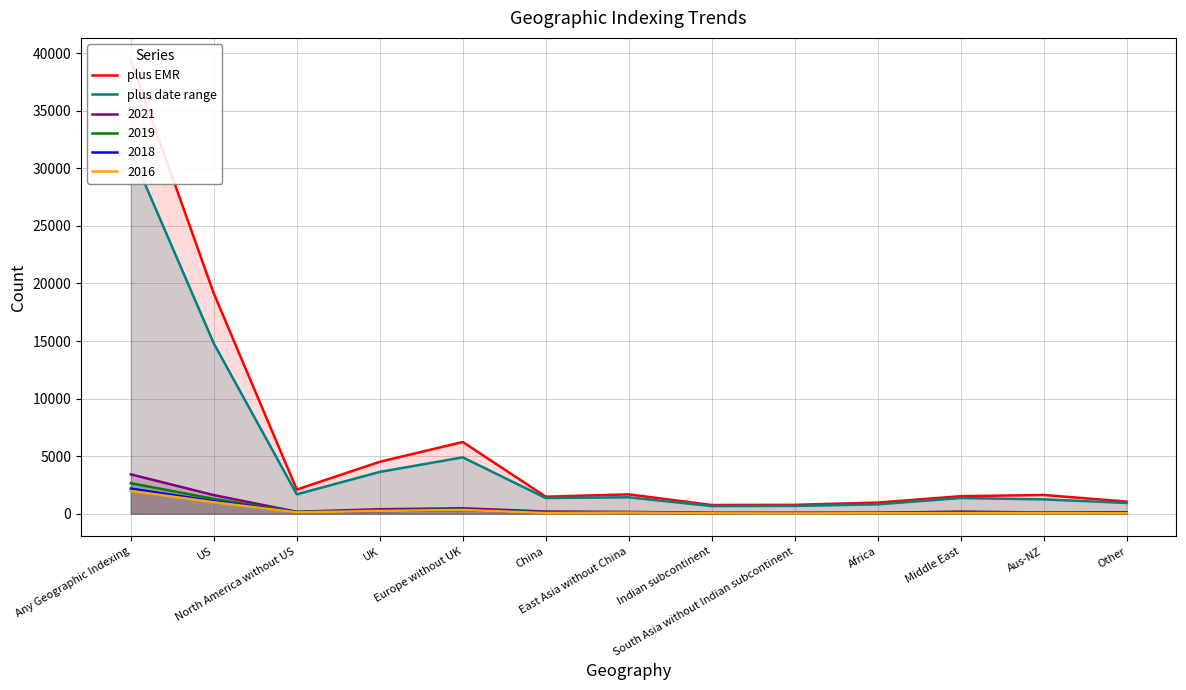

Which series has the largest range (max minus min)?

plus EMR